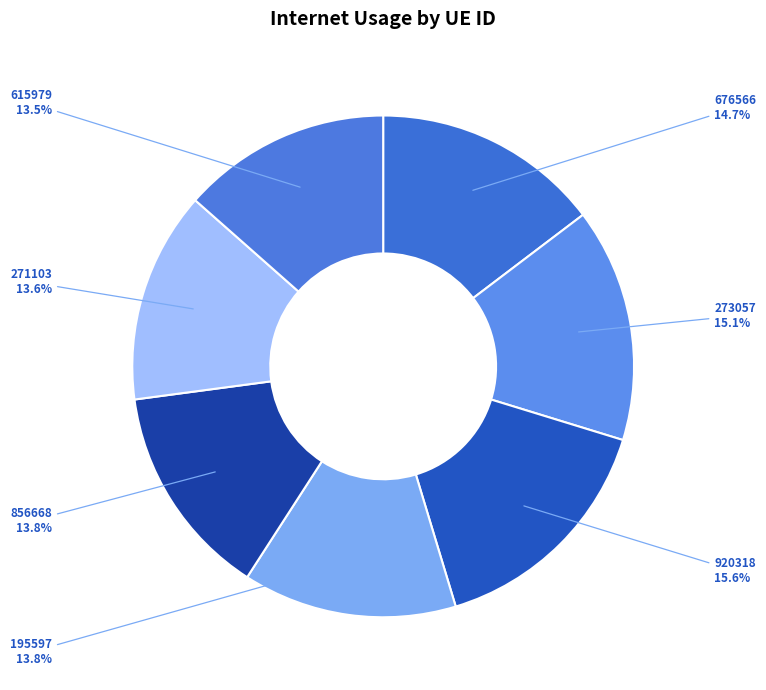

Count the number of slices in the pie.

7